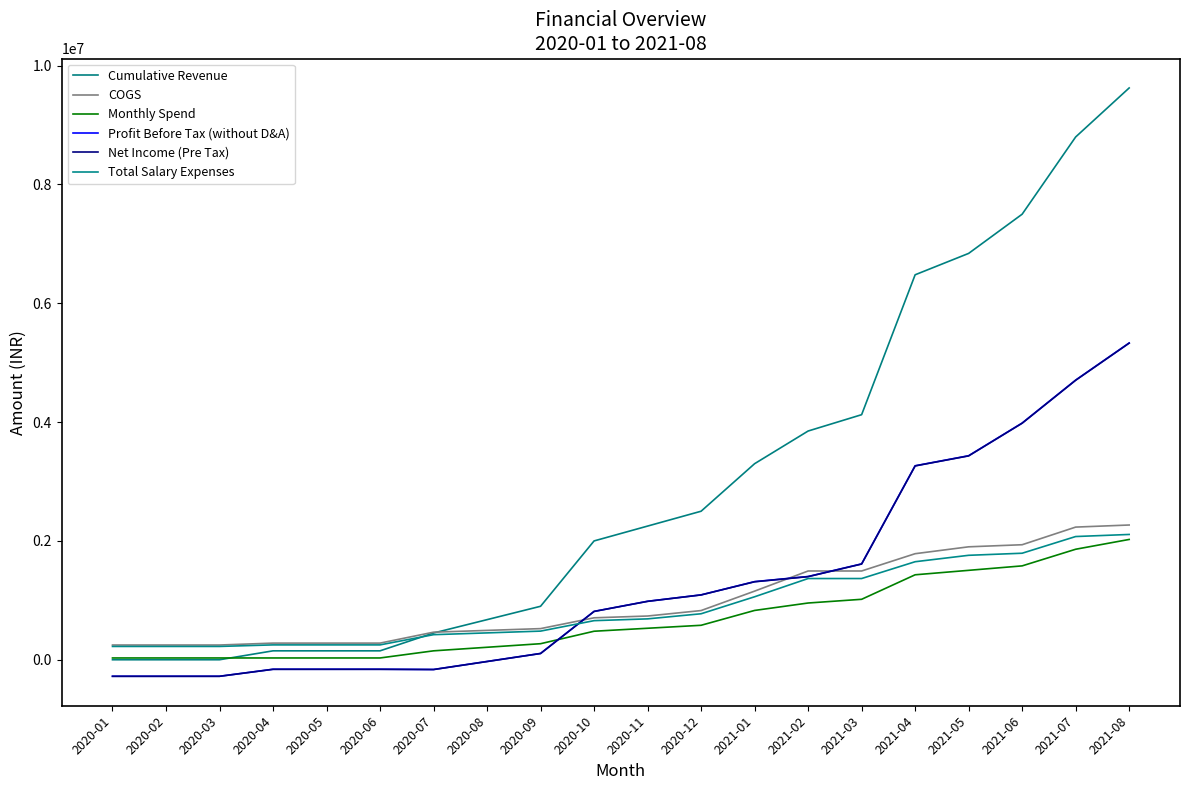

Is the value of Net Income (Pre Tax) at 2020-02 greater than the value of COGS at 2020-06?

No